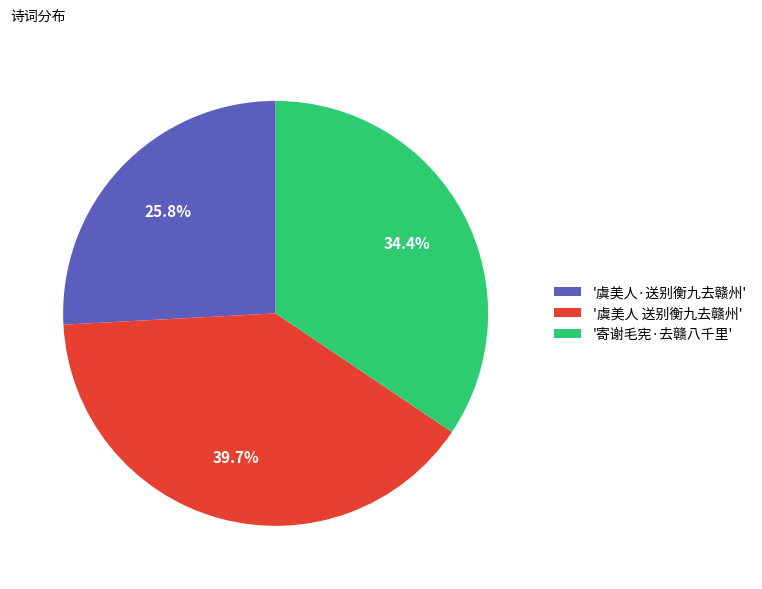

Is there a majority slice in this chart?

No